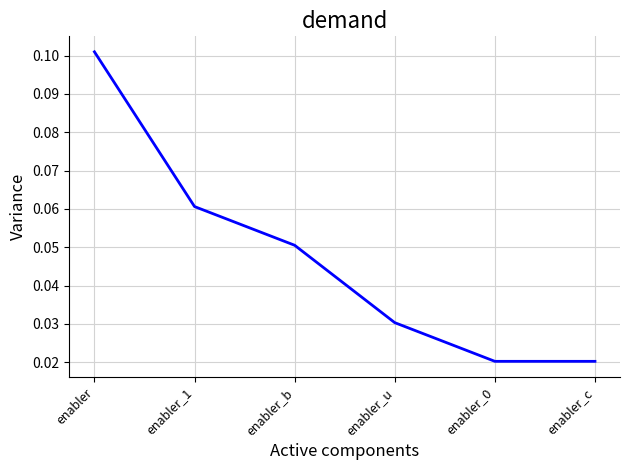

What position from the right is enabler_b?

4